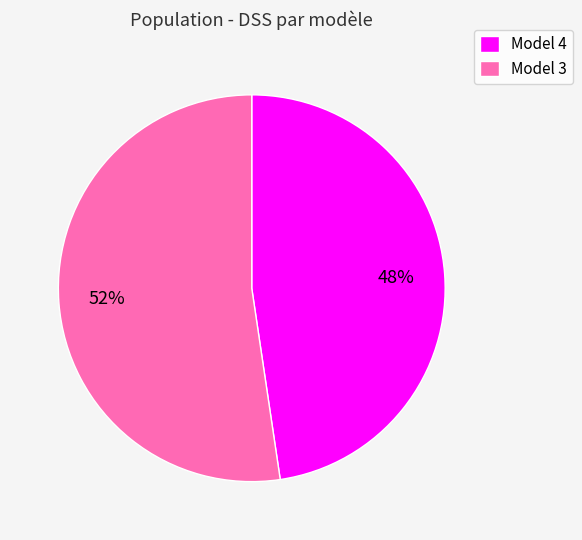

What is the ratio of the value at Model 4 to the value at Model 3?

0.9